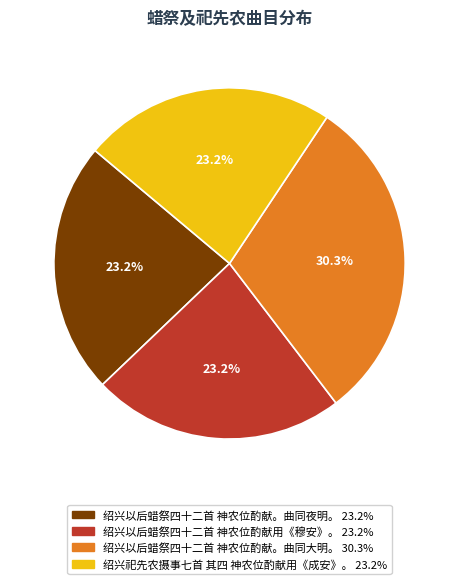

True or false: 绍兴祀先农摄事七首 其四 神农位酌献用《成安》。 accounts for 23% of the total.

True